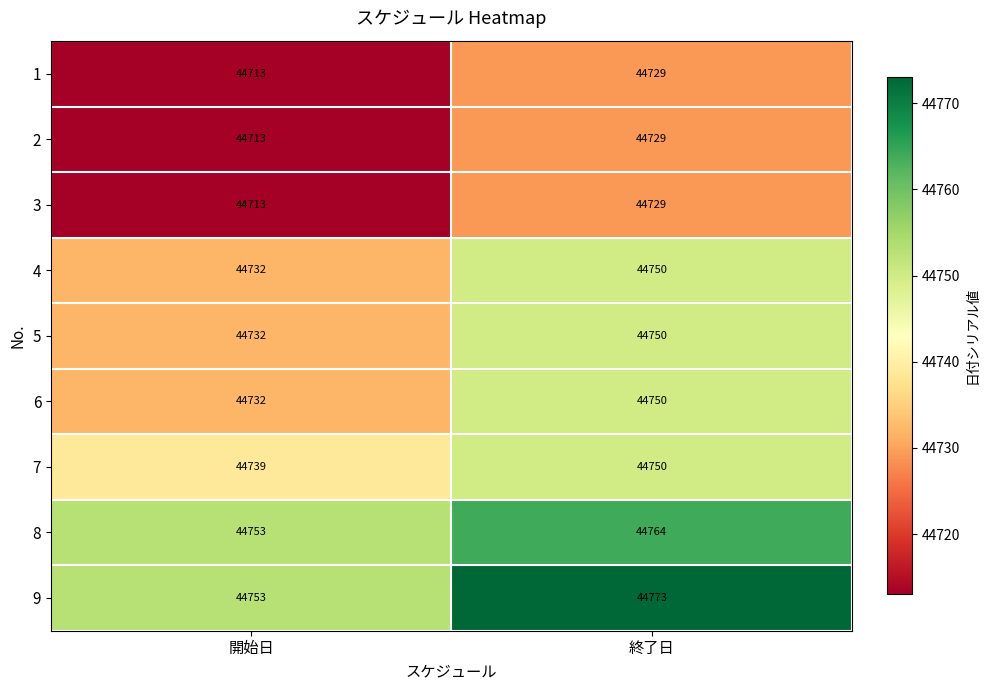

Which series has the widest spread of values?

9